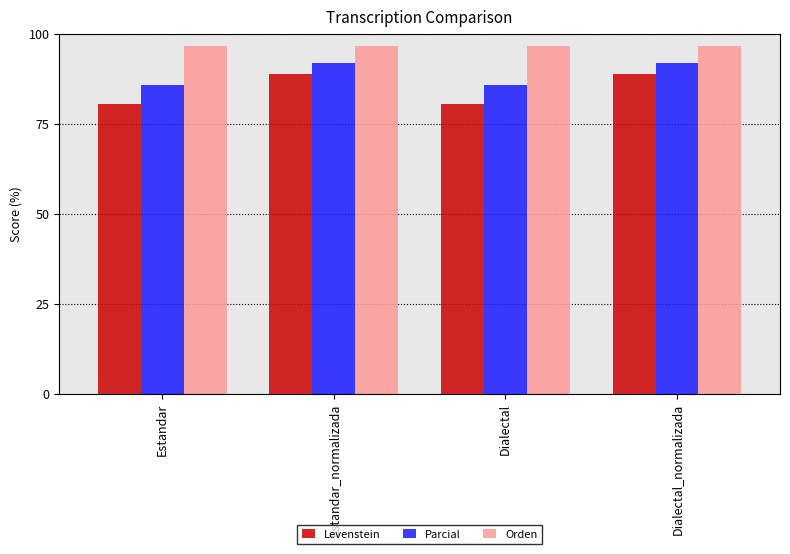

The Parcial series shows 25.7 at Dialectal_normalizada. True or false?

False